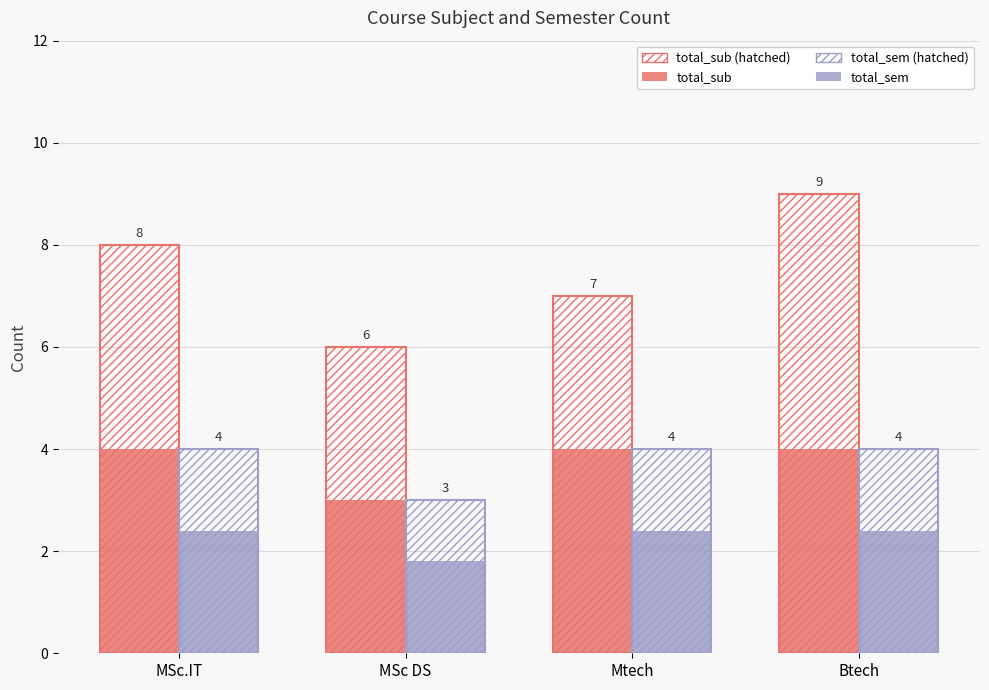

Are the bars grouped side by side (vs. stacked)?

Yes